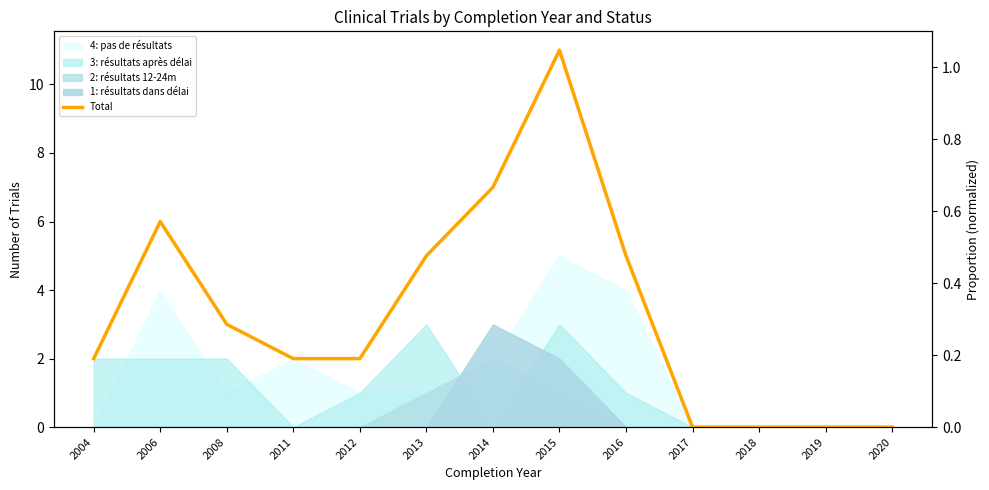

Reading right to left, transcribe all the data shown in this chart.

0	0	0	0	5	11	7	5	2	2	3	6	2